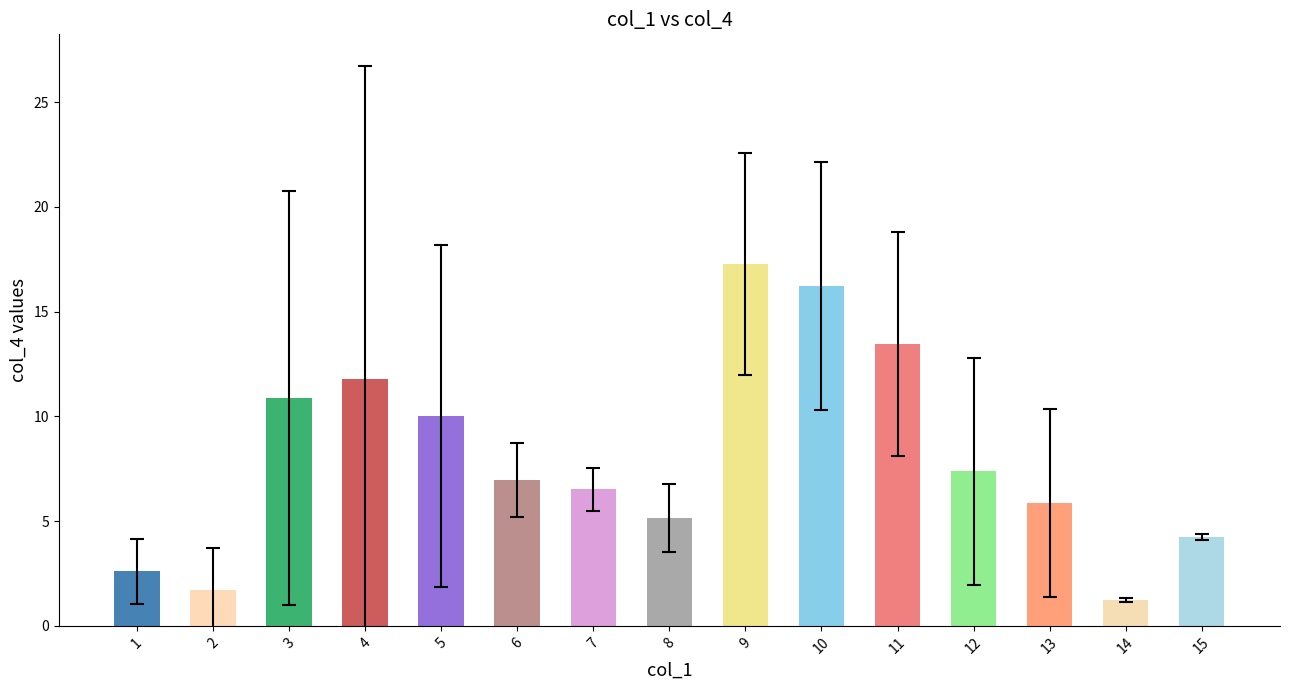

Rank the categories by value from lowest to highest.

14, 2, 1, 15, 8, 13, 7, 6, 12, 5, 3, 4, 11, 10, 9